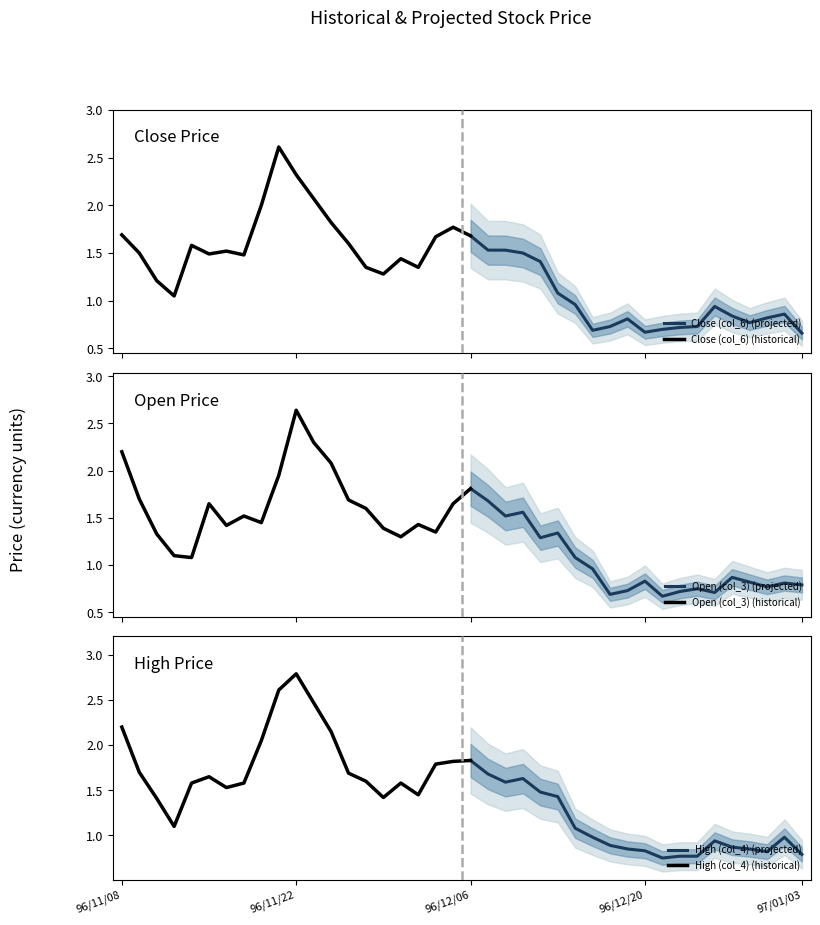

At which label does Close (col_6) first exceed 1?

96/11/08